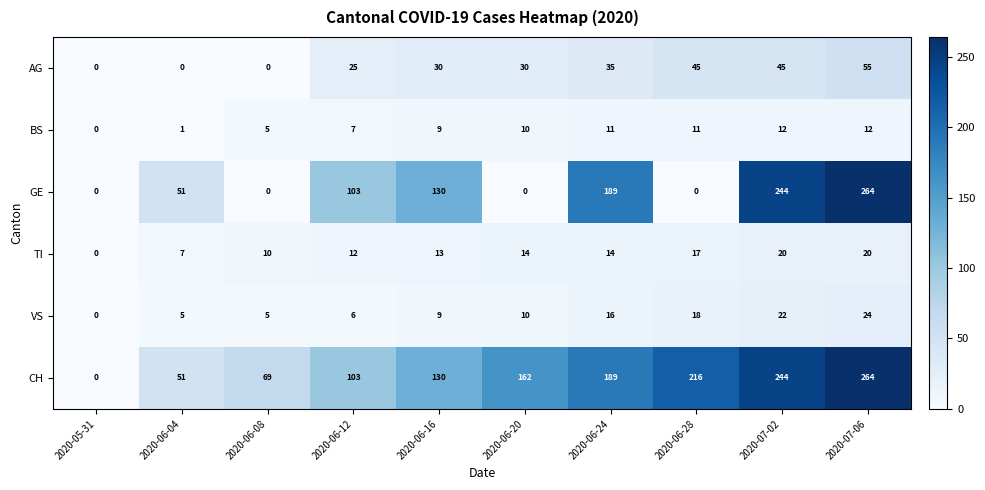

Is it true that GE equals 103 at 2020-06-12?

True